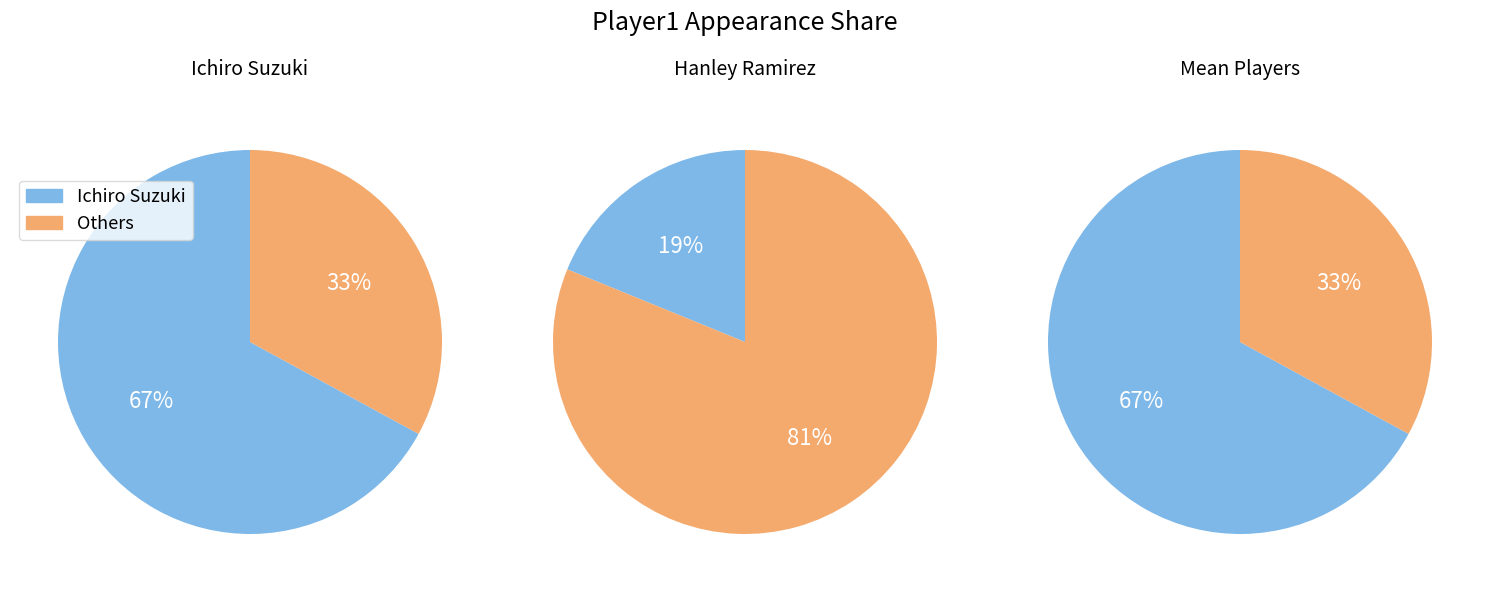

Which category accounts for the majority?

Ichiro Suzuki